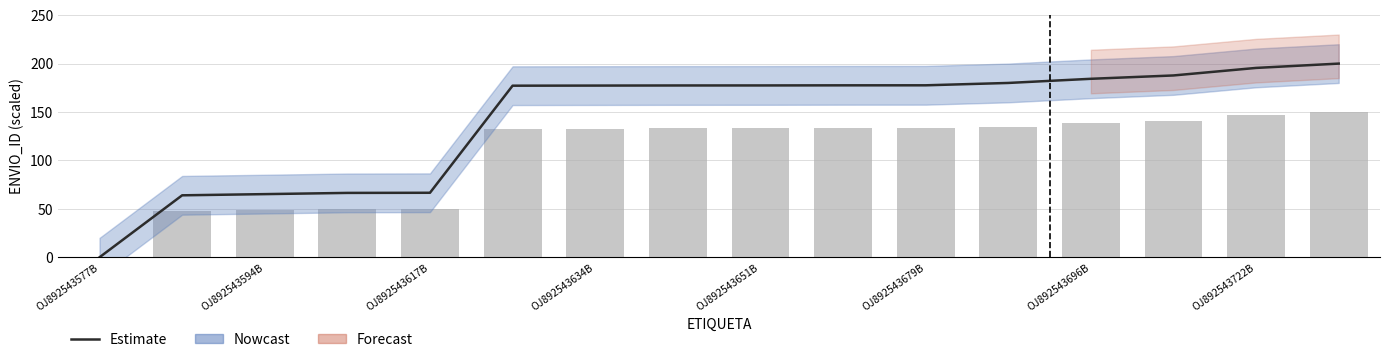

How many data points are above 177?

11